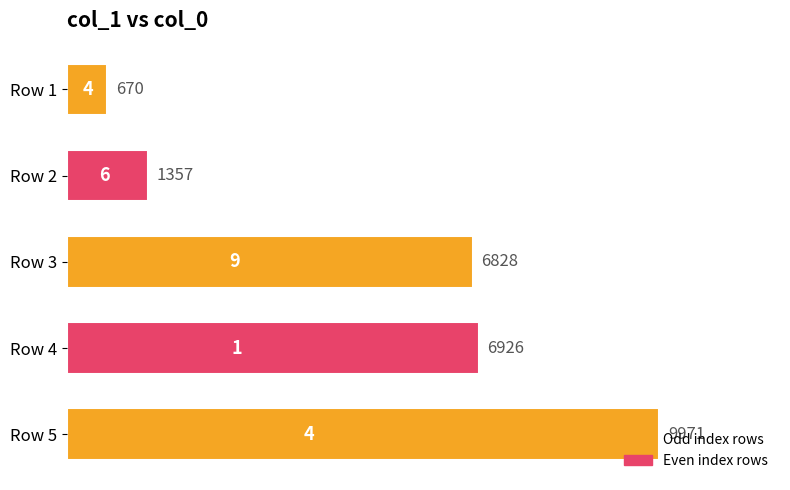

What is the minimum value shown in the chart?

670